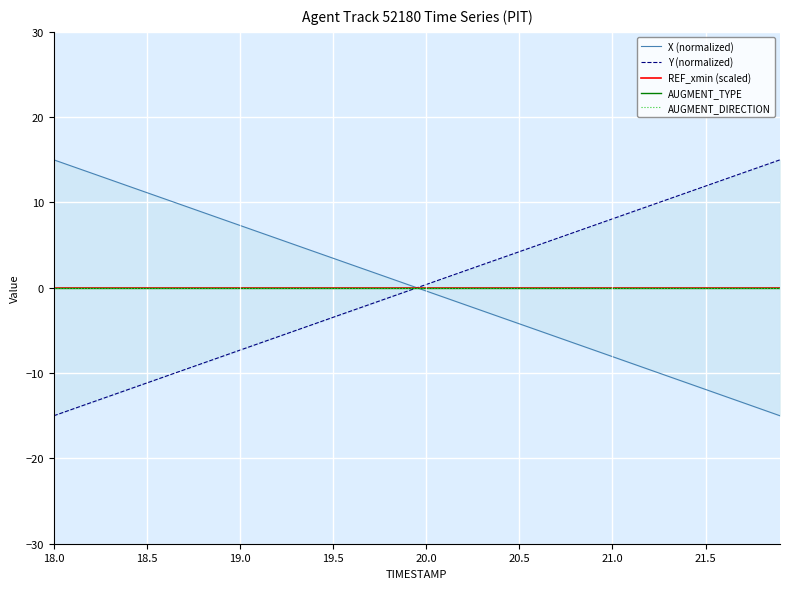

What is the label of the 5th point from the left?

20.0